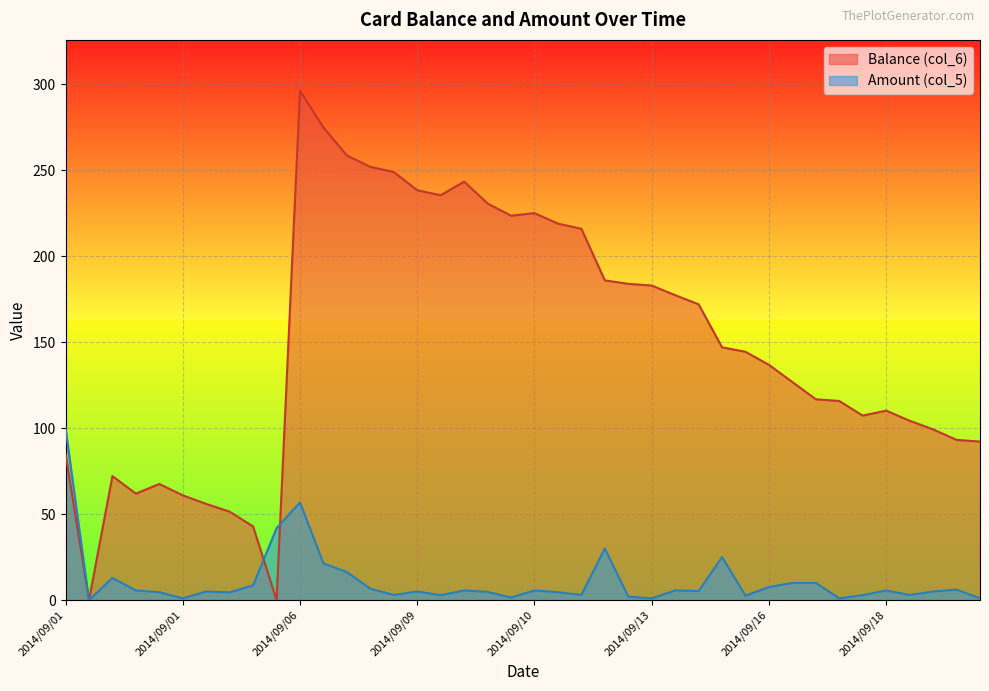

At which label does Amount (col_5) first exceed 5?

2014/09/01